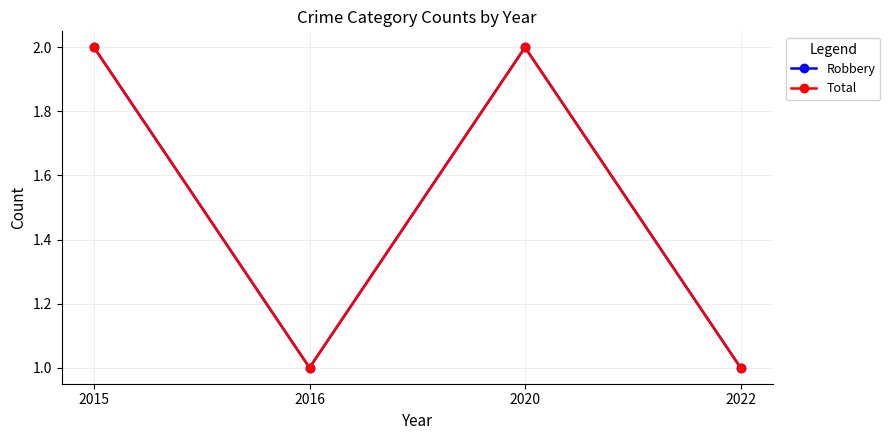

True or false: Robbery and Total cross at least once.

False